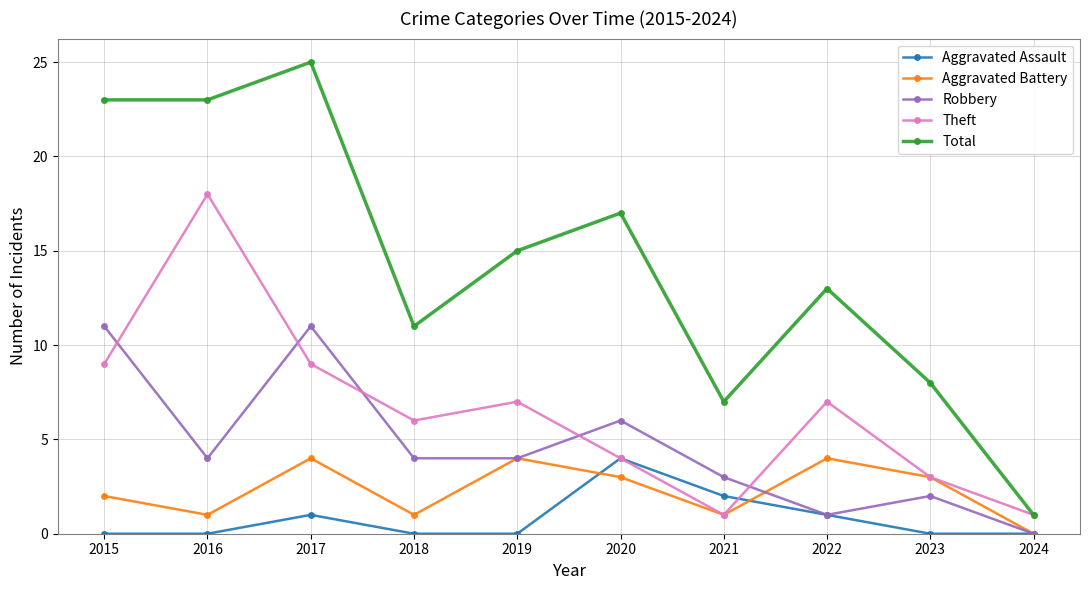

Count the number of categories in the chart.

10